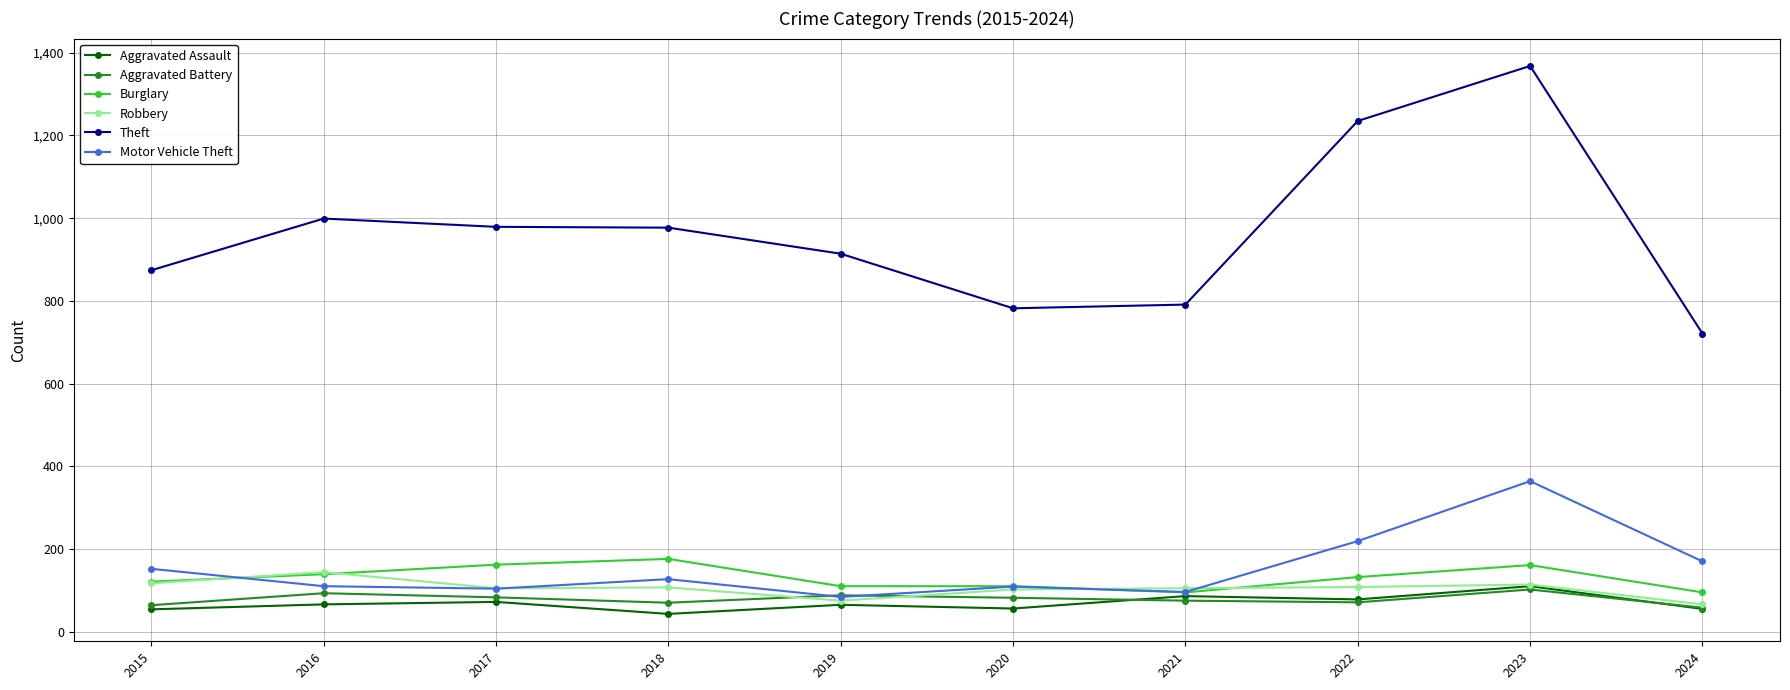

Read the Aggravated Assault value at 2019.

65